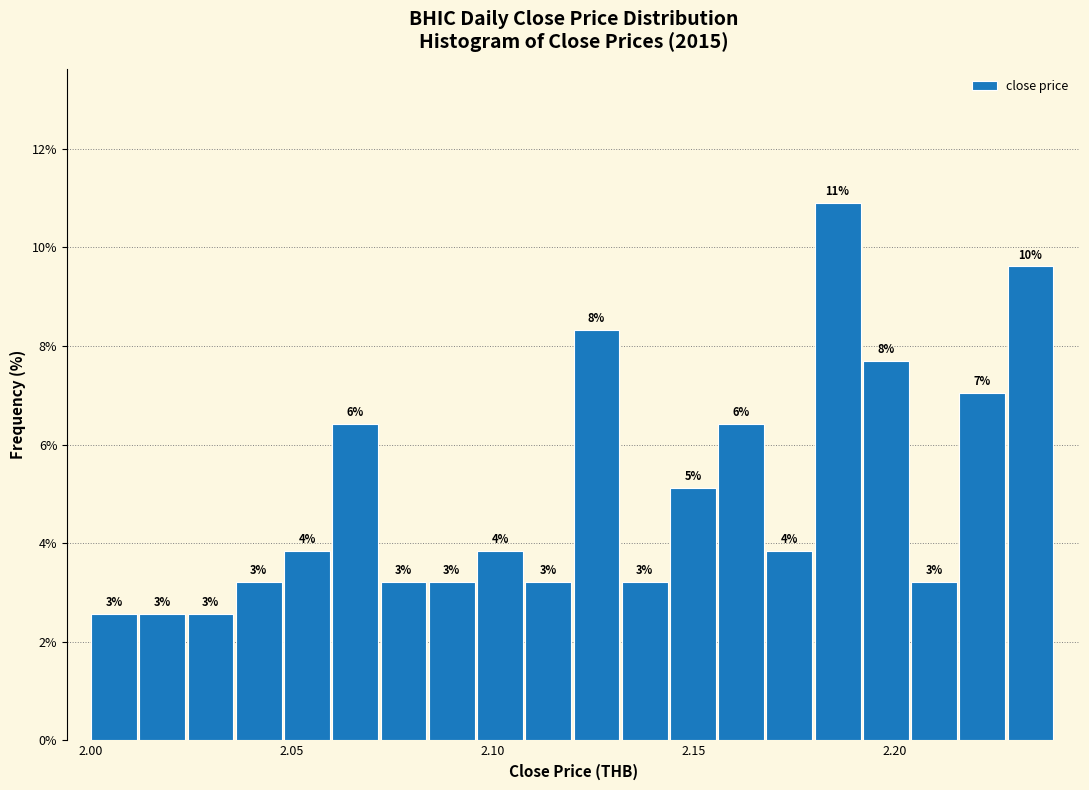

Read against the x-axis, roughly where is the centre of the tallest bar?

2.185